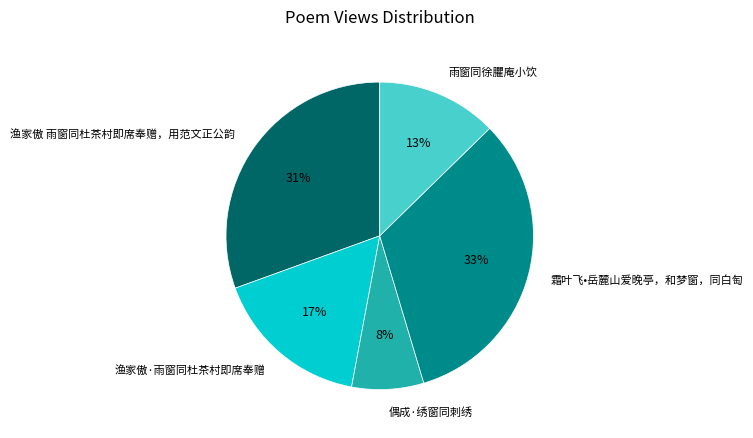

To the nearest percent, what is the difference between the 霜叶飞•岳麓山爱晚亭，和梦窗，同白匋 and 雨窗同徐臞庵小饮 slice percentages?

20%